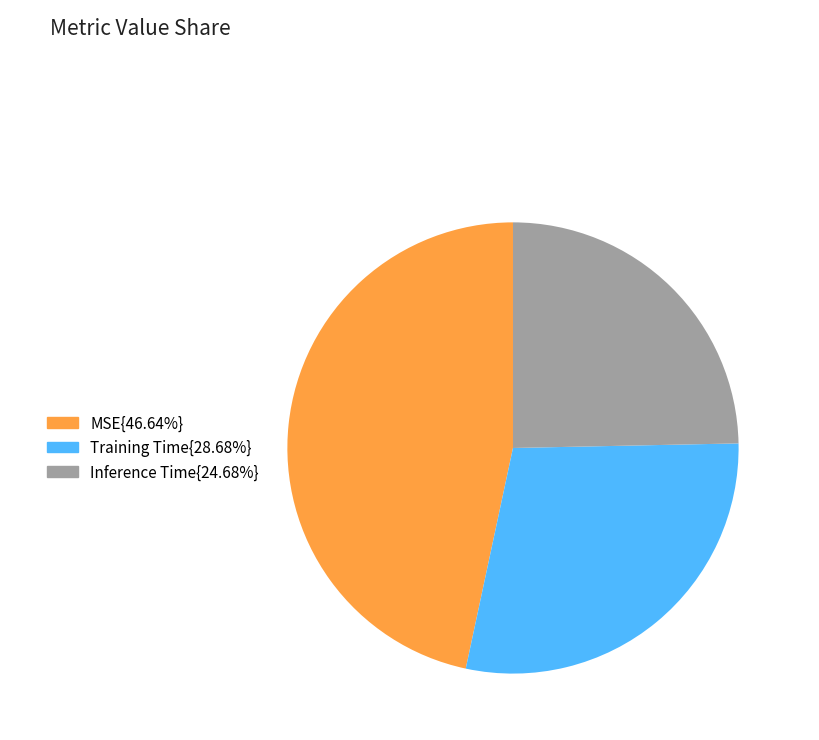

Do MSE{46.64%} and Training Time{28.68%} together represent more than half of the pie?

Yes